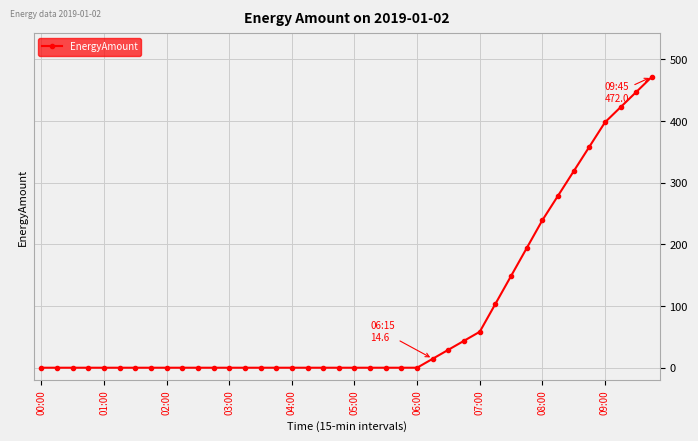

What is the average value?

88.2